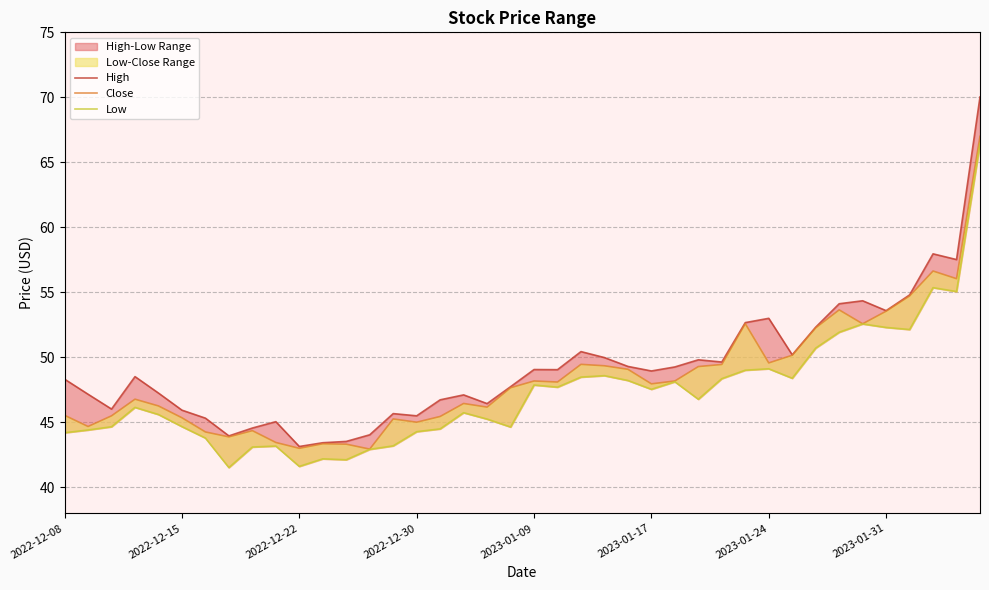

Rank the series by their maximum value, from highest to lowest.

High, Close, Low